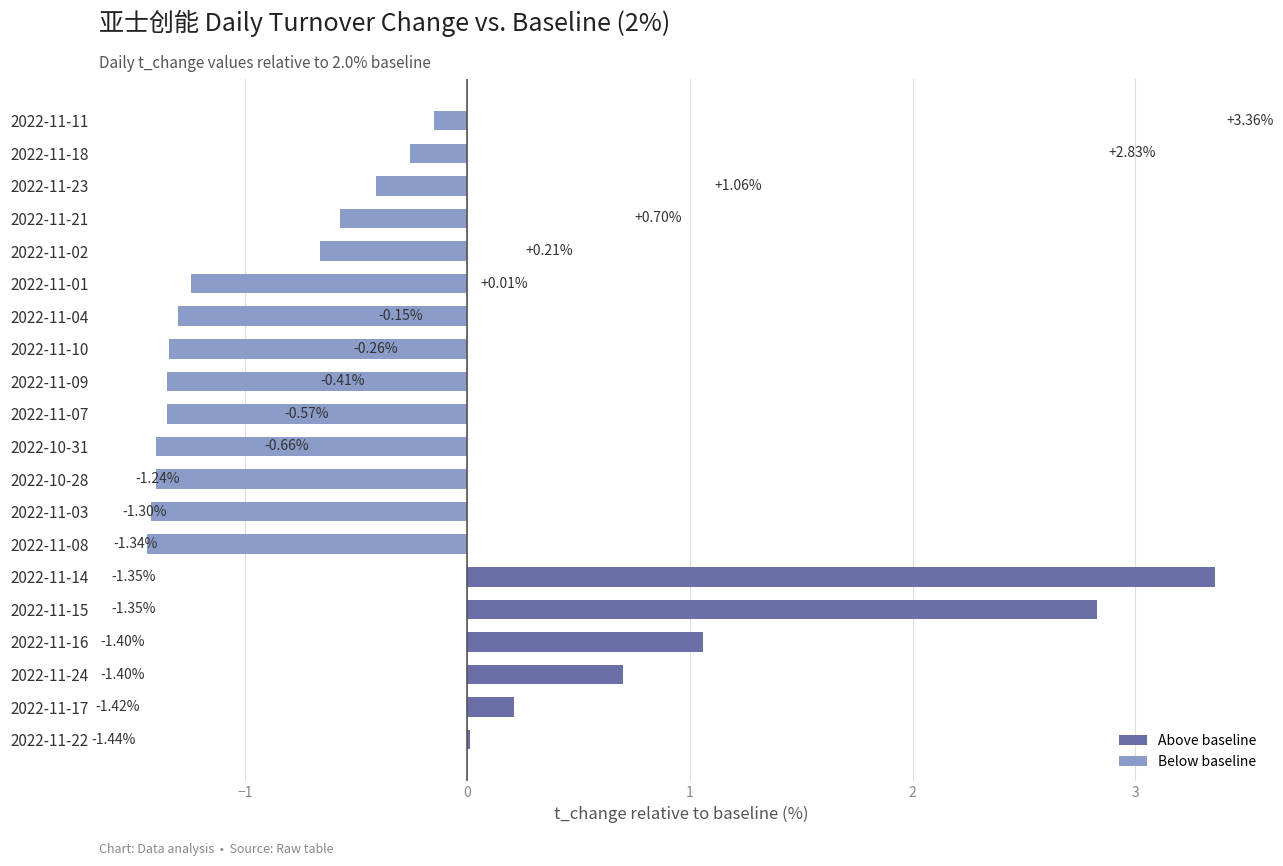

Does the chart contain stacked bars?

No